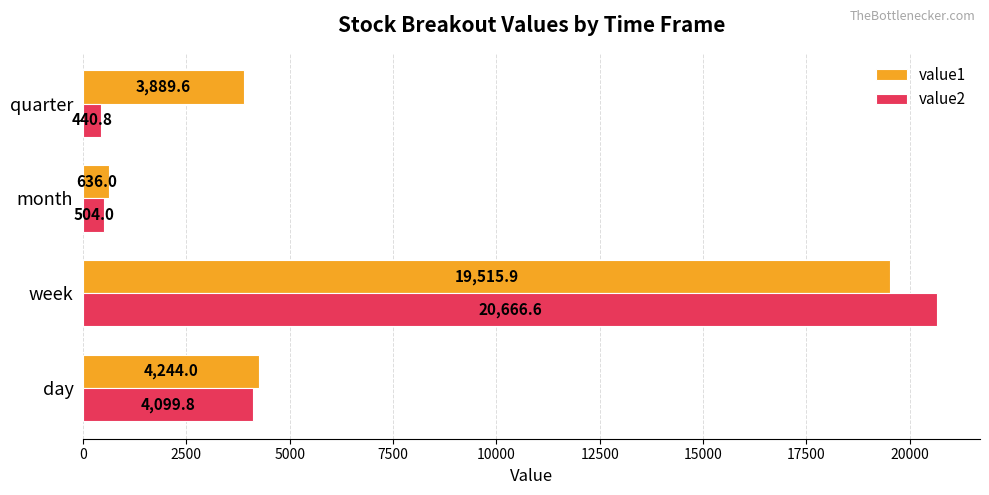

What is the minimum value shown in the chart?

440.8